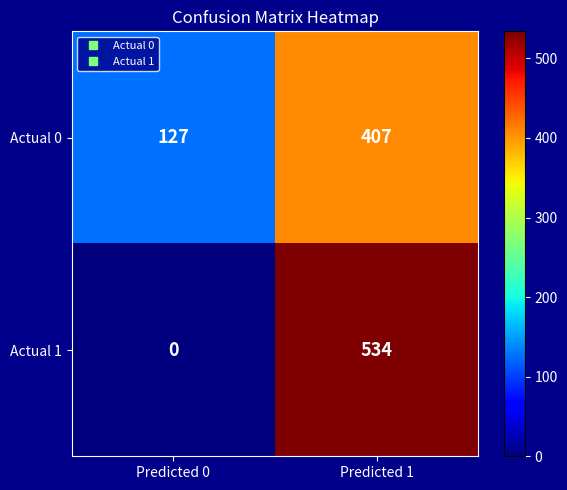

The value of Actual 1 at Predicted 1 is 742. True or false?

False